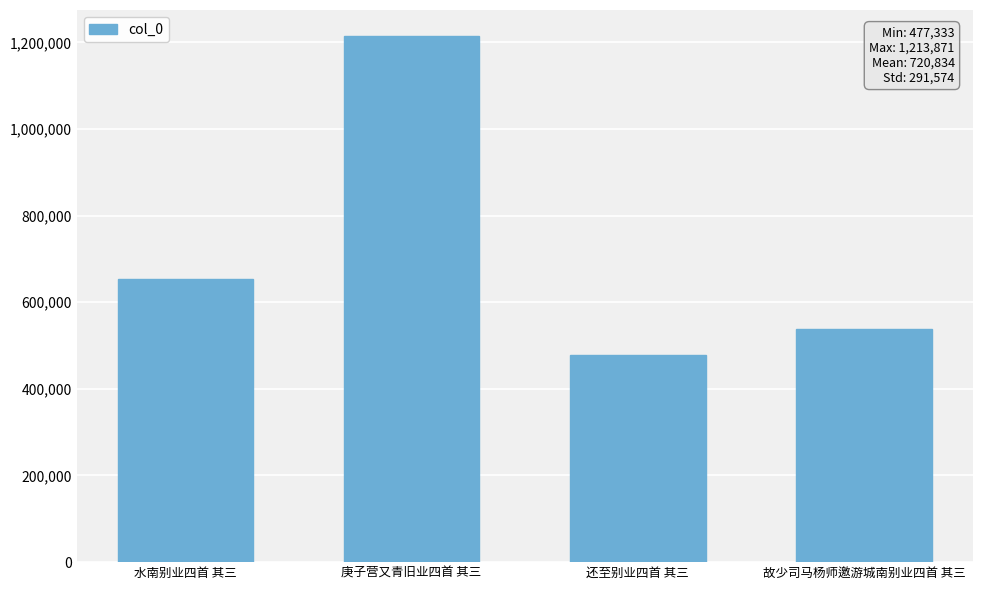

Rank the categories by value from lowest to highest.

还至别业四首 其三, 故少司马杨师邀游城南别业四首 其三, 水南别业四首 其三, 庚子营又青旧业四首 其三